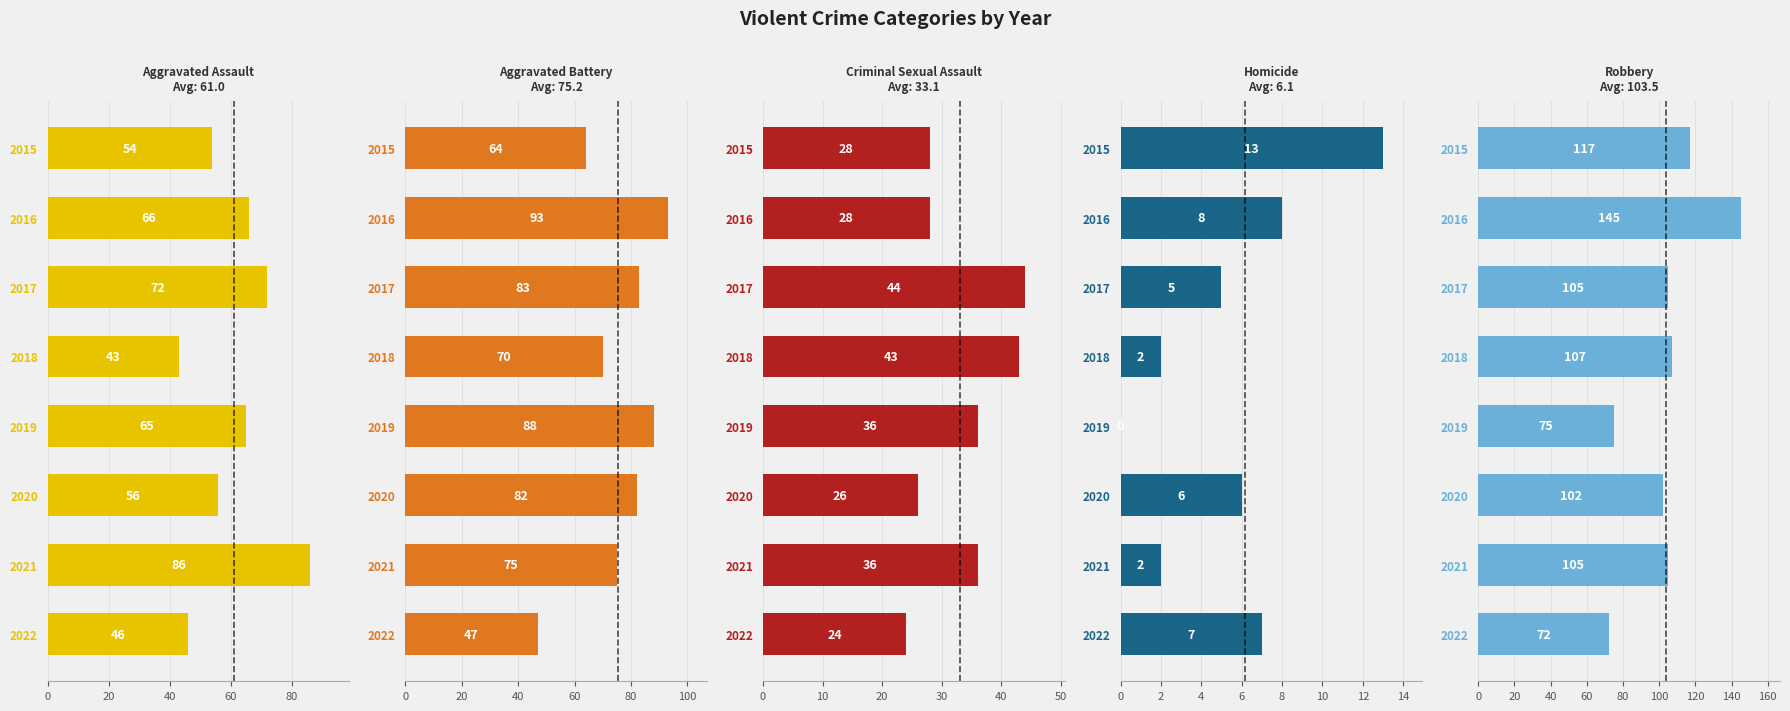

Are the bars horizontal?

Yes